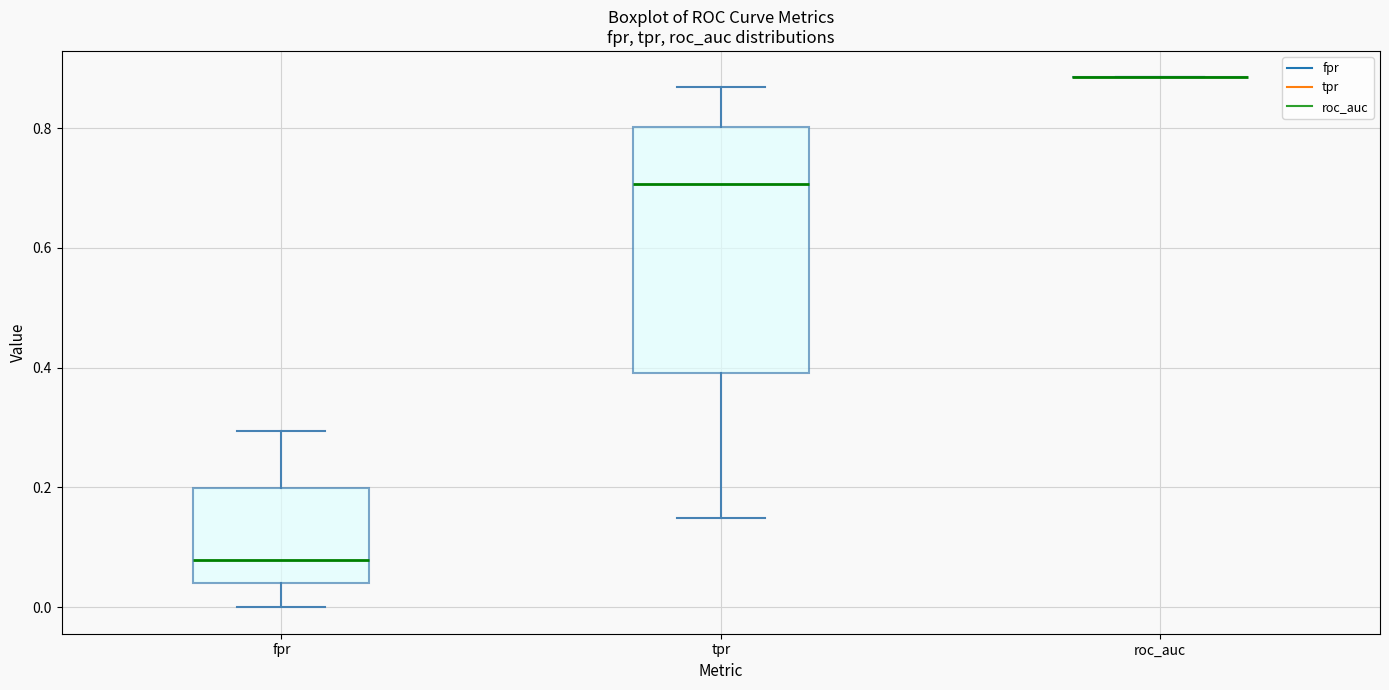

Reading left to right, transcribe this box plot: for each box, give where its median line is, the range the box spans, and where its two whiskers end, as read against the y-axis. The values are not printed on the chart, so give them approximately, as read against the axis.

fpr: median 0.08, box 0.04 to 0.20, whiskers 0.00 to 0.30
tpr: median 0.70, box 0.40 to 0.80, whiskers 0.14 to 0.86
roc_auc: box collapsed to a line at 0.88, whiskers 0.88 to 0.88